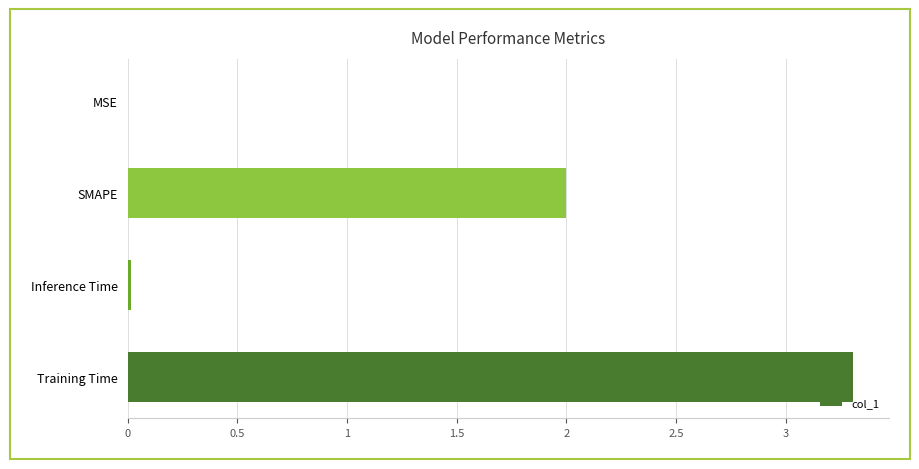

Which label corresponds to the largest value in the chart?

Training Time